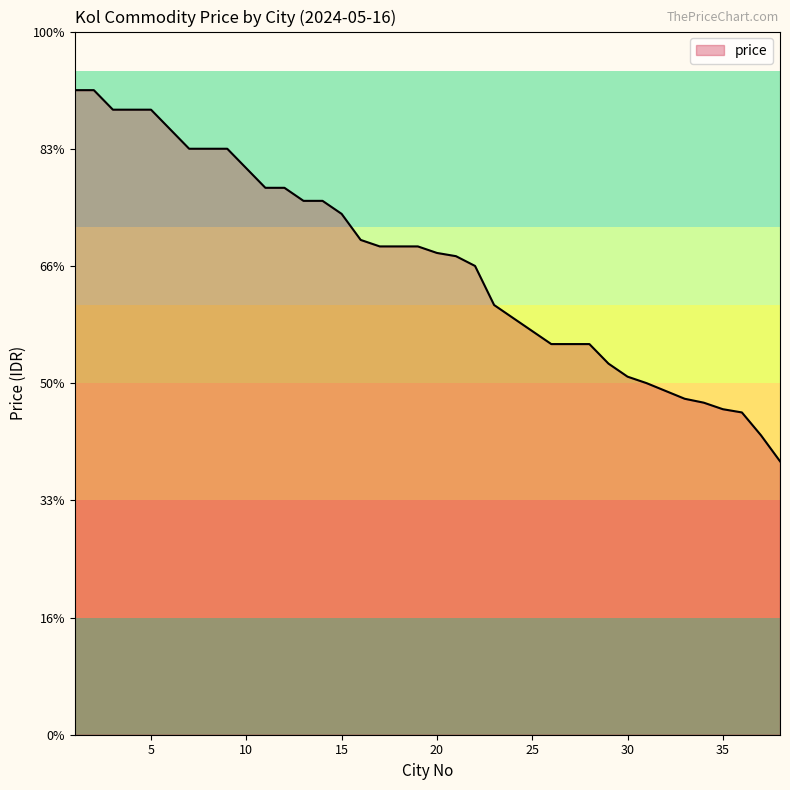

True or false: there are more than 2 points higher than both neighbors.

False